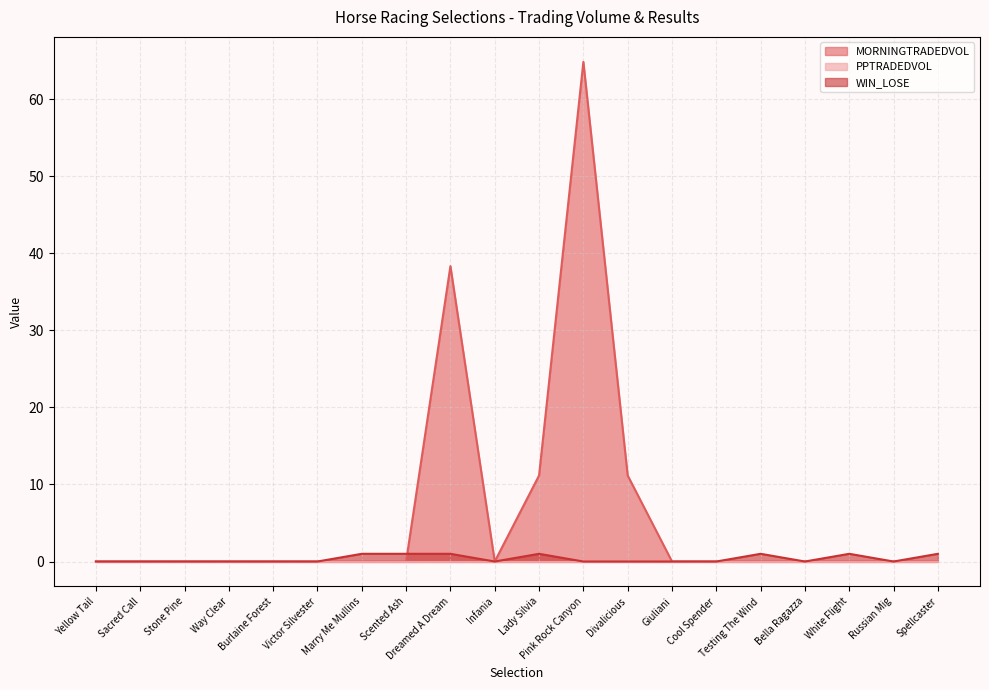

At which category does MORNINGTRADEDVOL reach its first local peak?

Dreamed A Dream